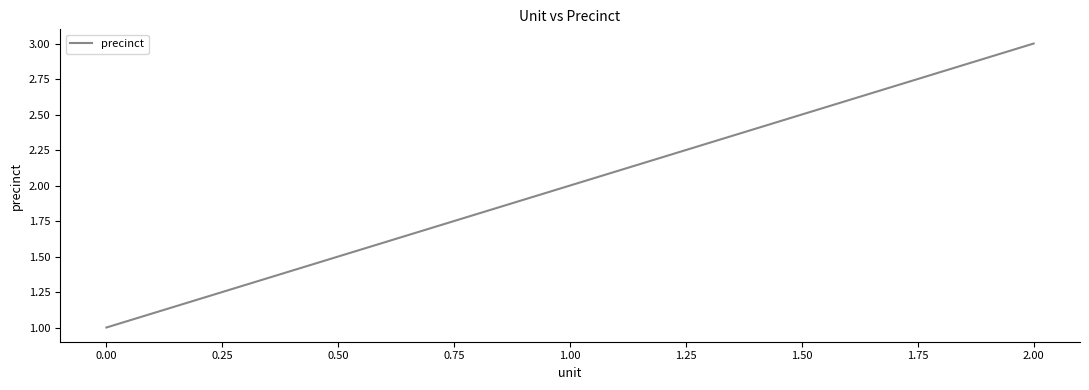

The value at 2.00 is 3. True or false?

True